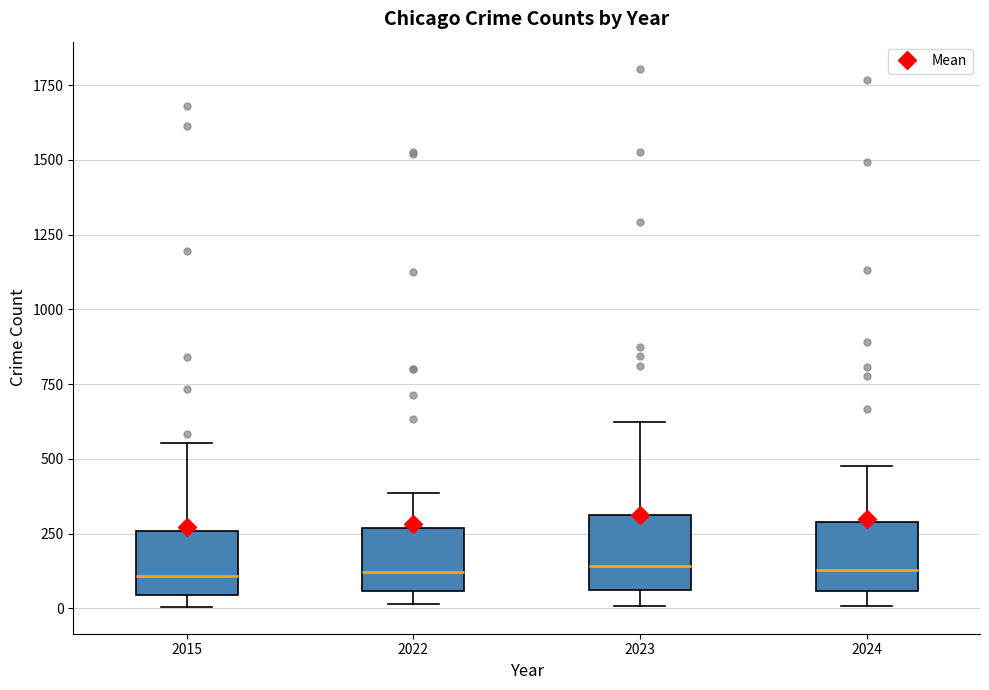

Reading left to right, read every box against the y-axis: the position of its median line, the range the box covers, and the ends of its whiskers. The values are not printed on the chart, so give them approximately, as read against the axis.

2015: median 100, box 50 to 250, whiskers 0 to 550
2022: median 100, box 50 to 250, whiskers 0 to 400
2023: median 150, box 50 to 300, whiskers 0 to 600
2024: median 150, box 50 to 300, whiskers 0 to 500